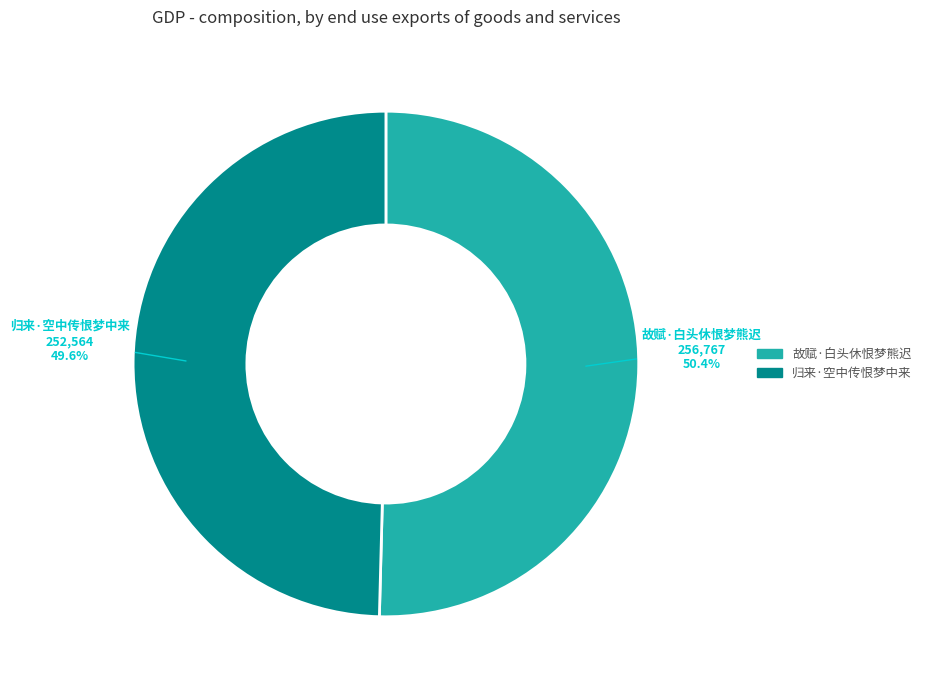

To the nearest percent, what portion does 归来·空中传恨梦中来 represent?

50%